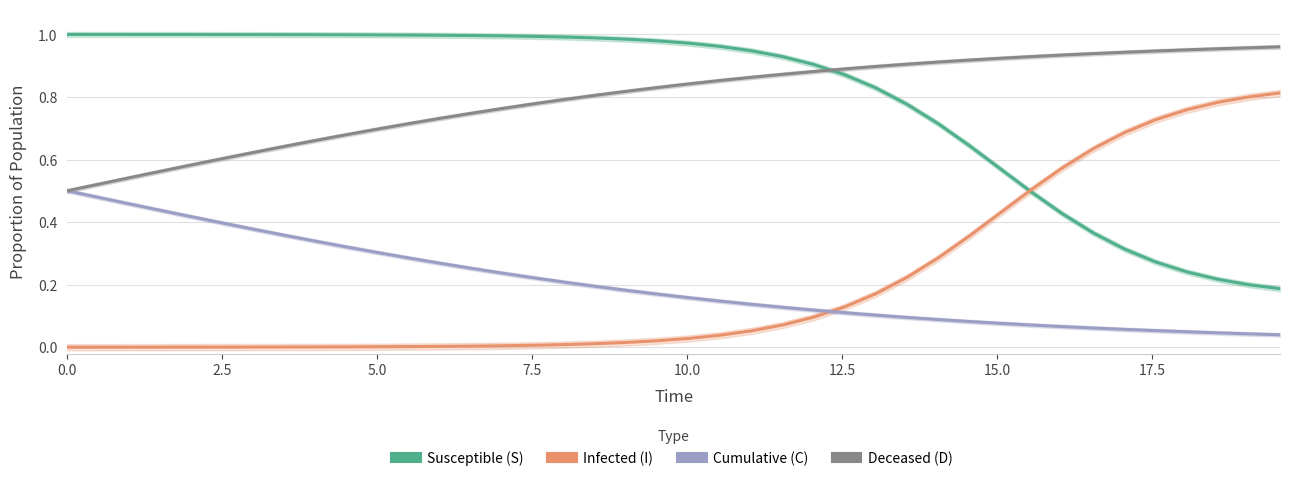

True or false: Cumulative (C) and Susceptible (S) intersect in this chart.

False